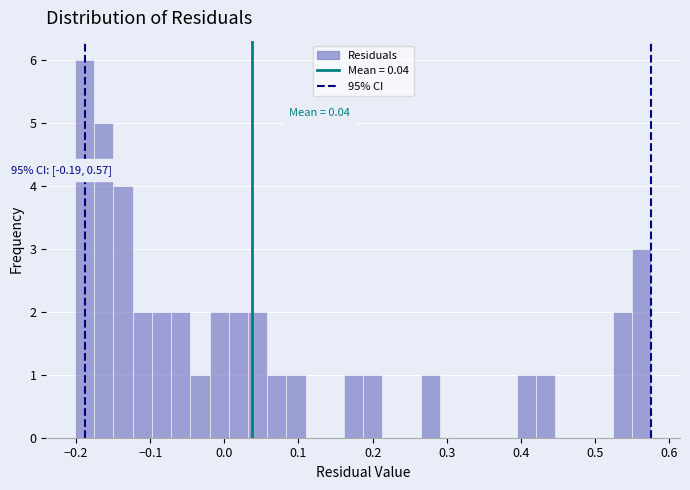

Around what value on the x-axis is the tallest bar? Give the approximate position of its centre, as read against the axis.

-0.19